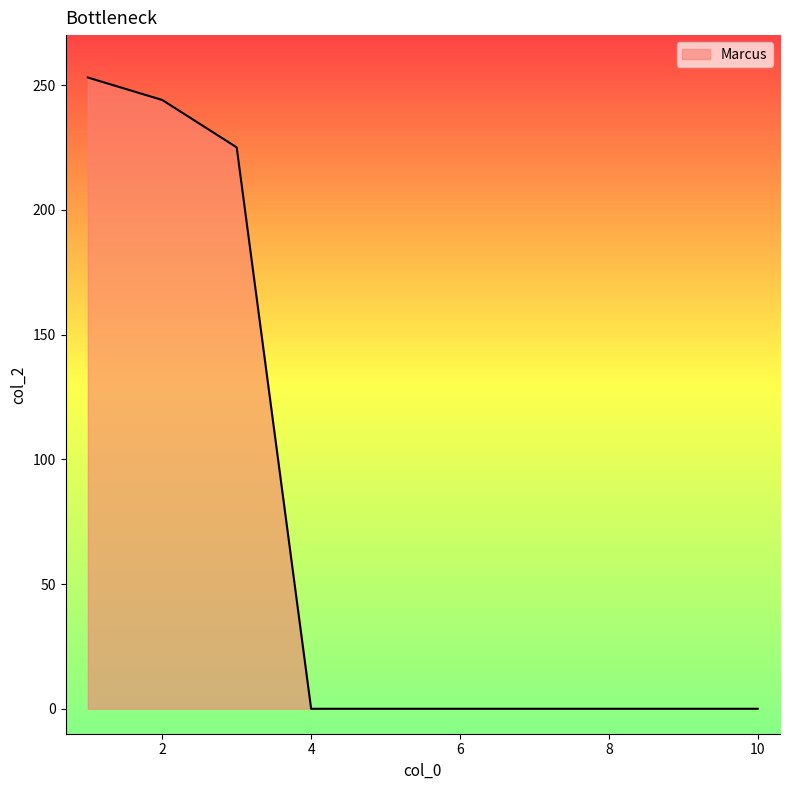

What is the maximum value shown in the chart?

253